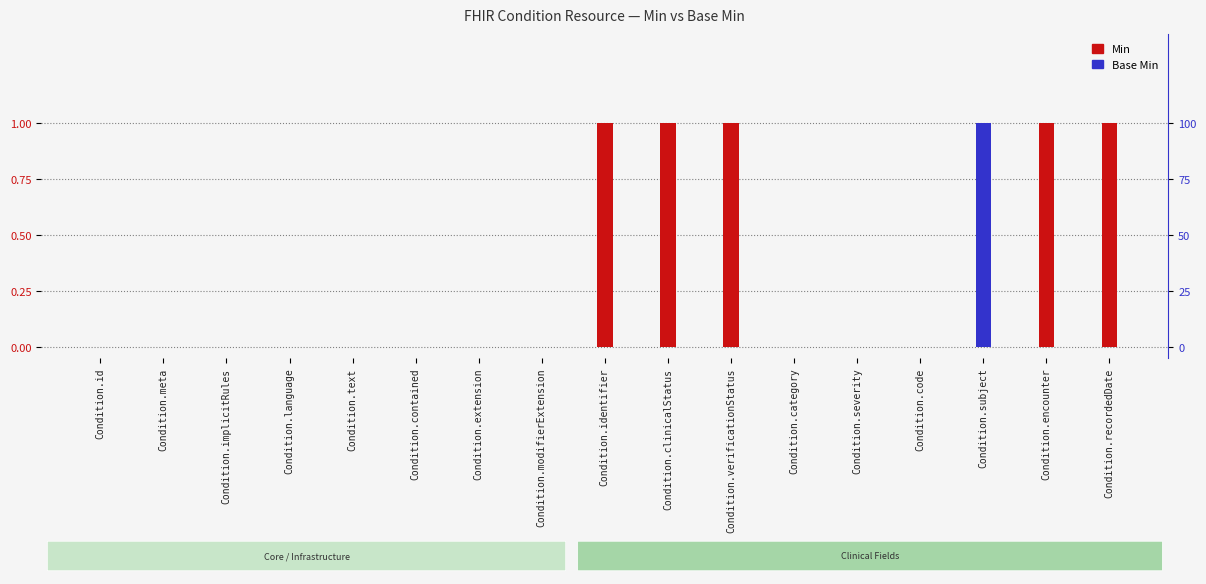

What is the total value across all series at Condition.encounter?

1